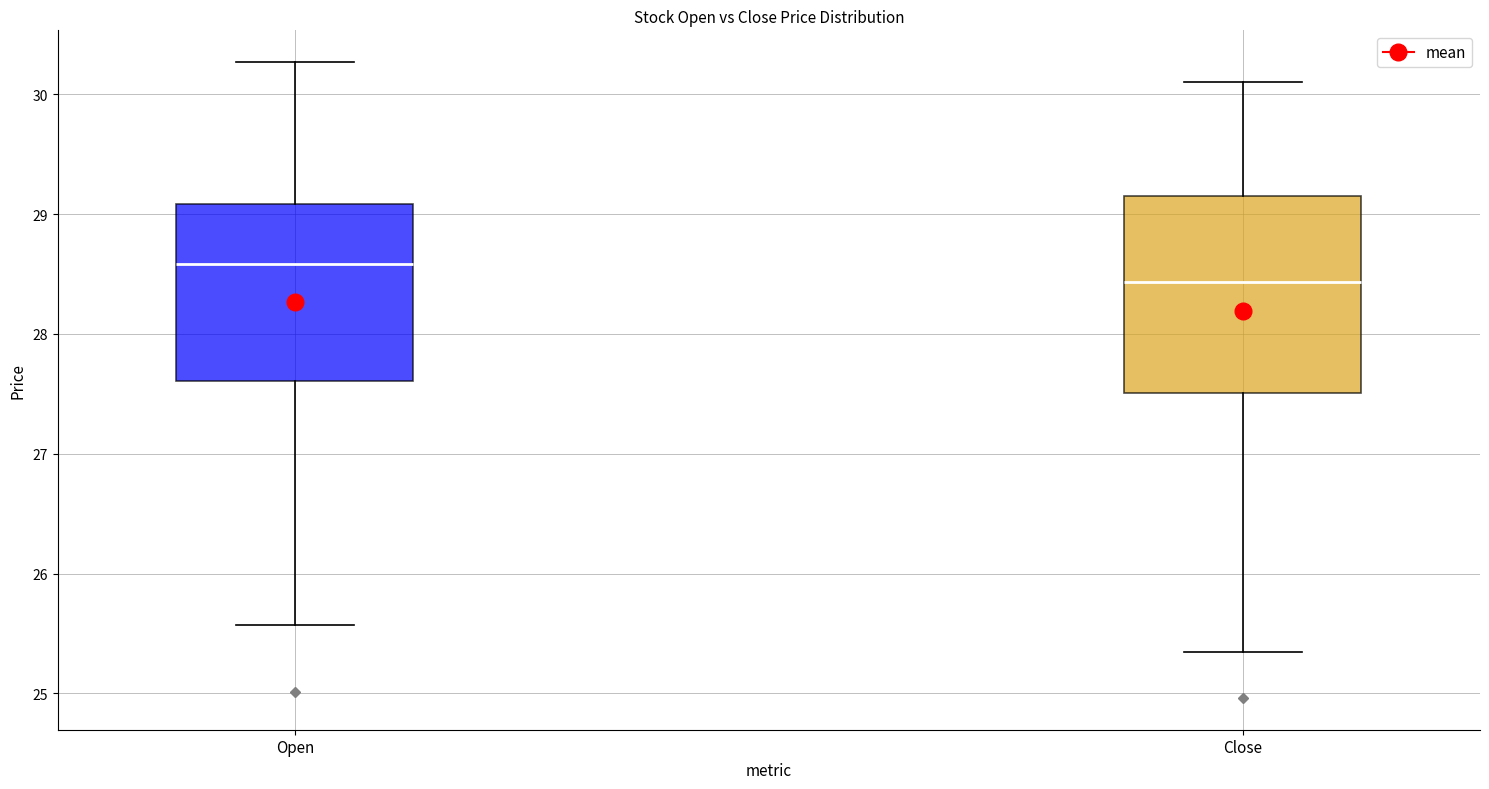

Where does the lower whisker of the box for Close end on the y-axis? The values are not printed on the chart, so give them approximately, as read against the axis.

25.3